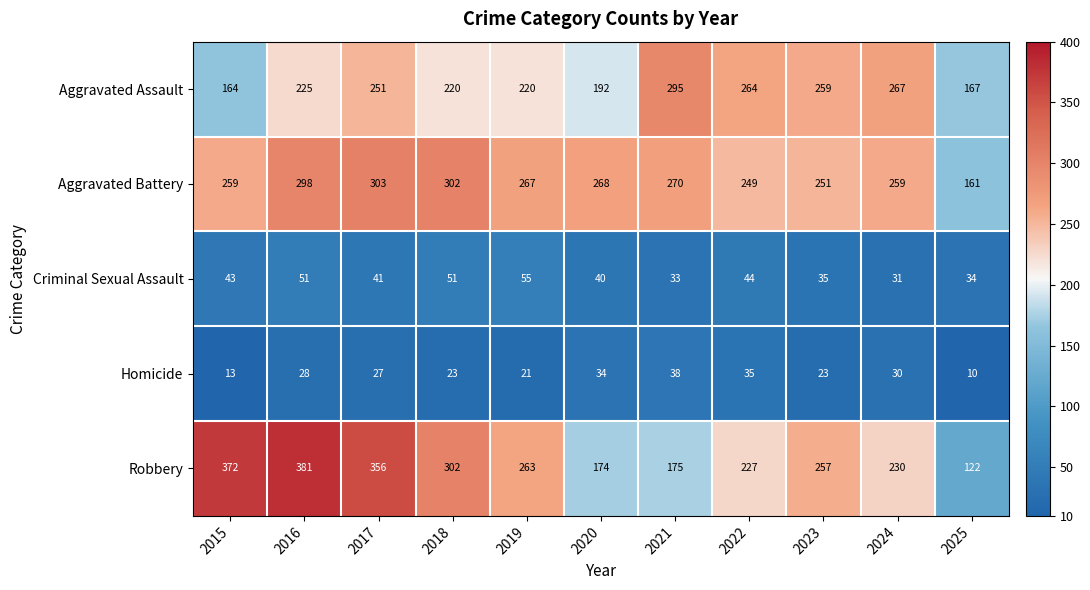

How many distinct data groups are displayed?

5